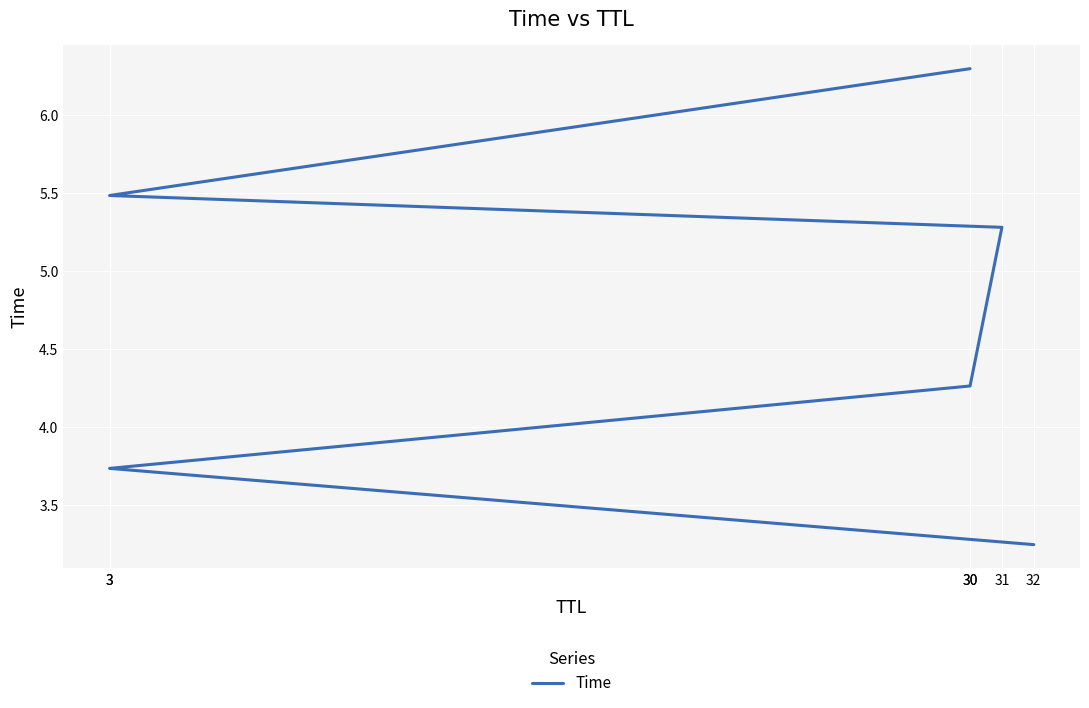

List the labels in order of value, smallest first.

32, 3, 30, 31, 3, 30